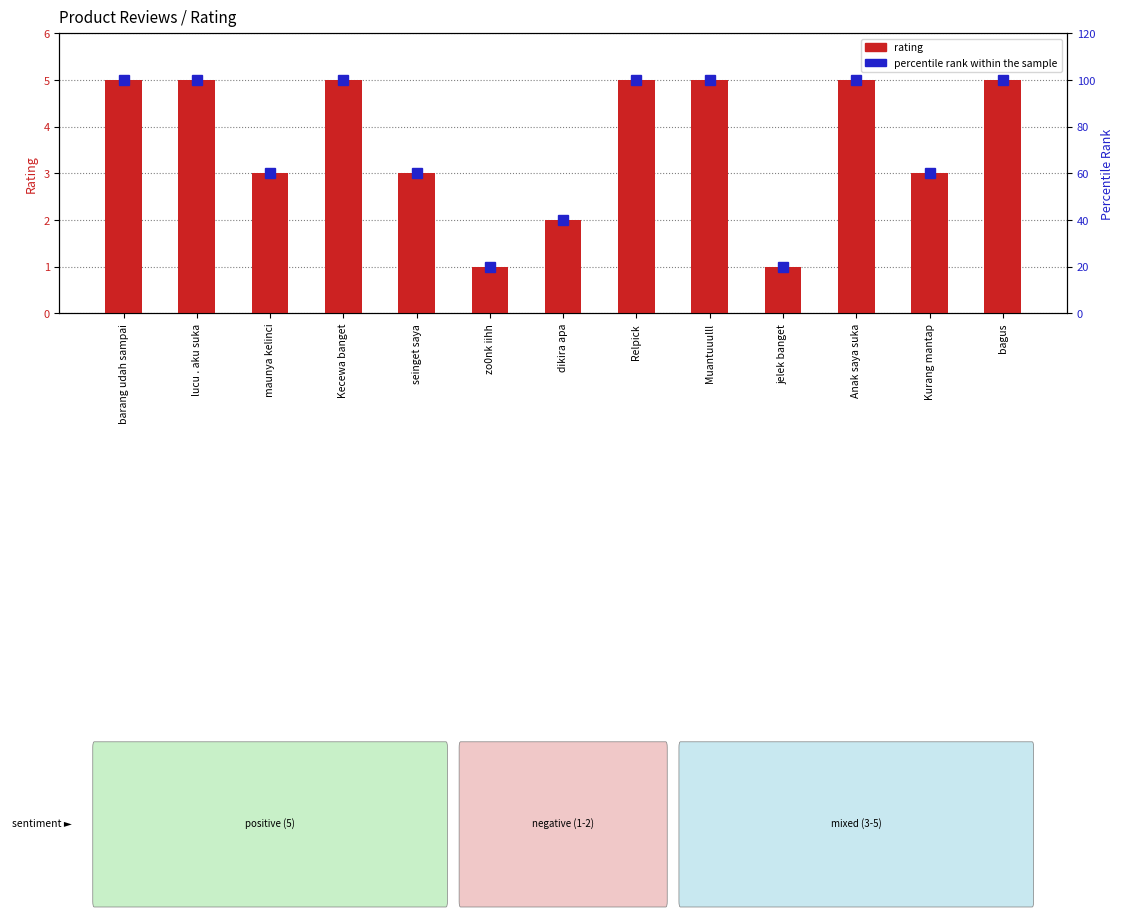

Reading left to right, transcribe all the data shown in this chart.

rating: barang udah sampai=5	lucu . aku suka=5	maunya kelinci=3	Kecewa banget=5	seinget saya=3	zo0nk iihh=1	dikira apa=2	Relpick=5	Muantuuulll=5	jelek banget=1	Anak saya suka=5	Kurang mantap=3	bagus=5
percentile rank within the sample: barang udah sampai=100	lucu . aku suka=100	maunya kelinci=60	Kecewa banget=100	seinget saya=60	zo0nk iihh=20	dikira apa=40	Relpick=100	Muantuuulll=100	jelek banget=20	Anak saya suka=100	Kurang mantap=60	bagus=100